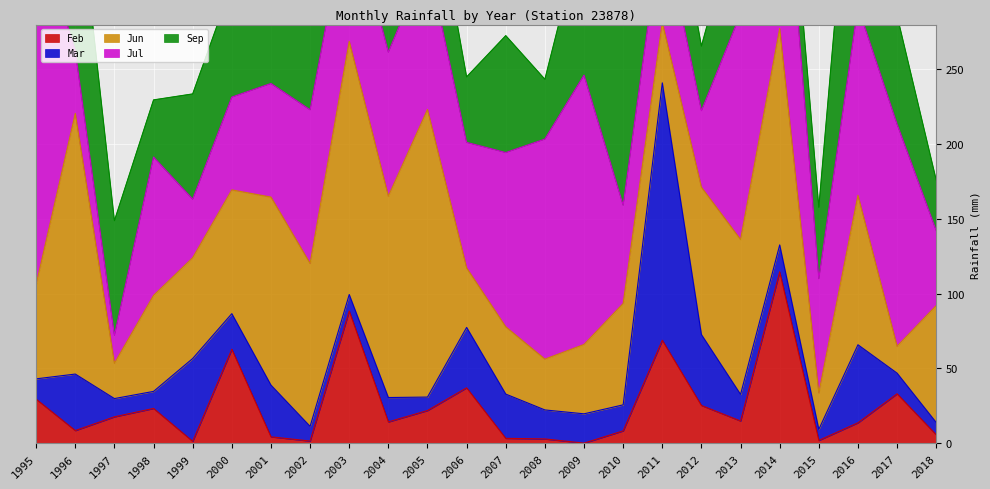

How many times do Feb and Mar cross each other?

13